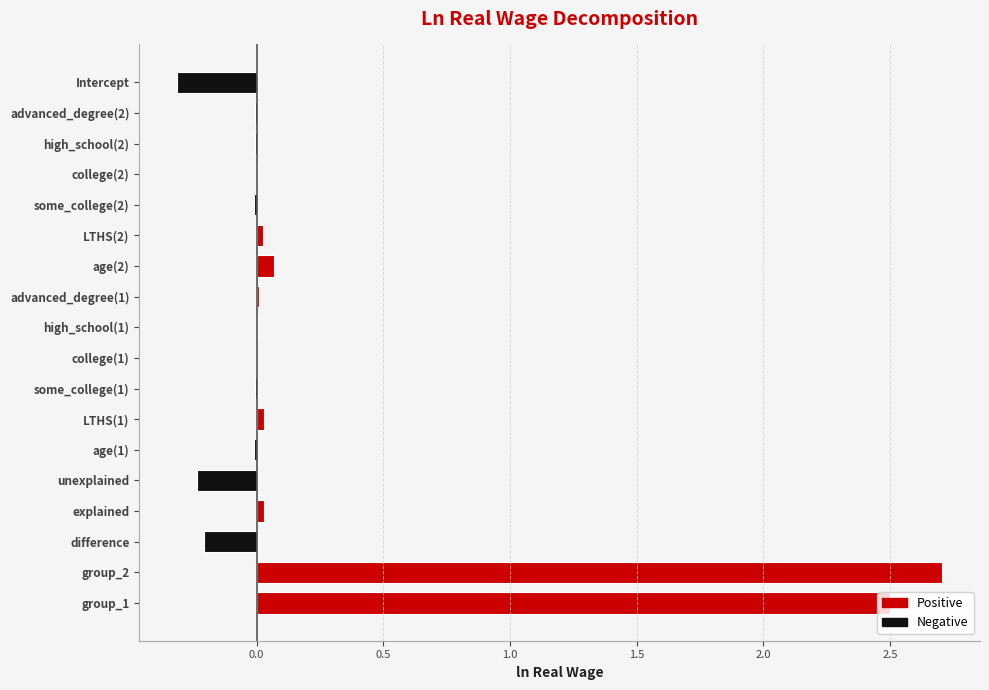

What is the difference between the maximum and minimum values?

3.0